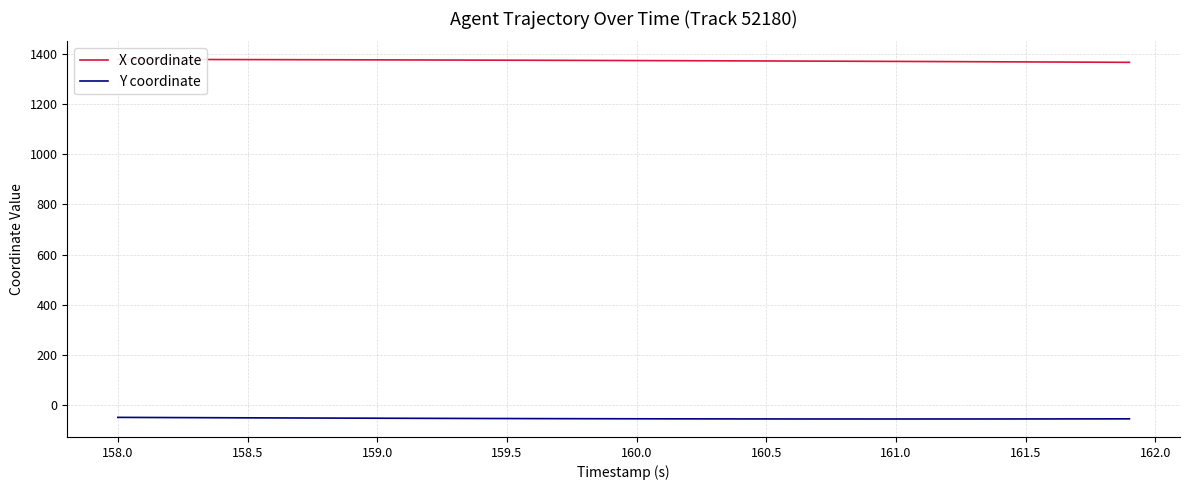

Which series has the largest total across all categories?

X coordinate